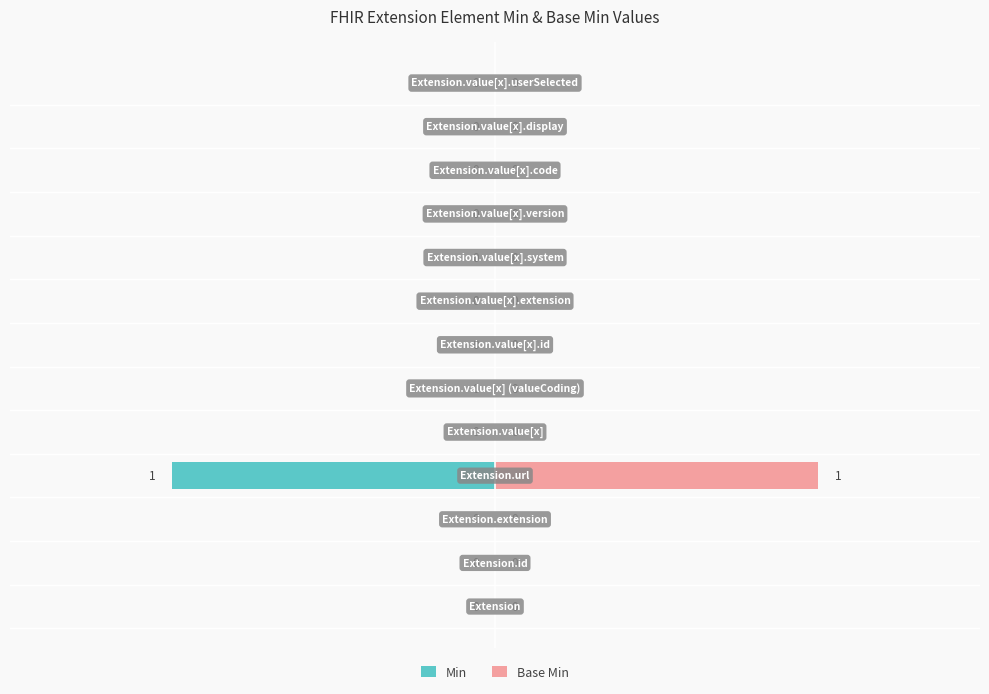

Reading left to right, list all the values displayed in this chart.

Min: 0	0	0	-1	0	0	0	0	0	0	0	0	0
Base Min: 0	0	0	1	0	0	0	0	0	0	0	0	0